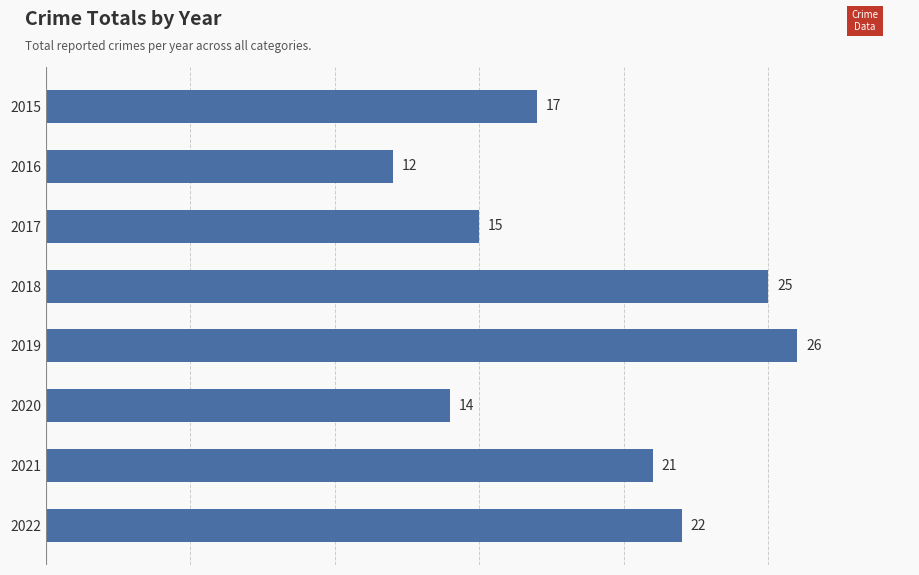

At which category does the chart reach its minimum across all series?

2016